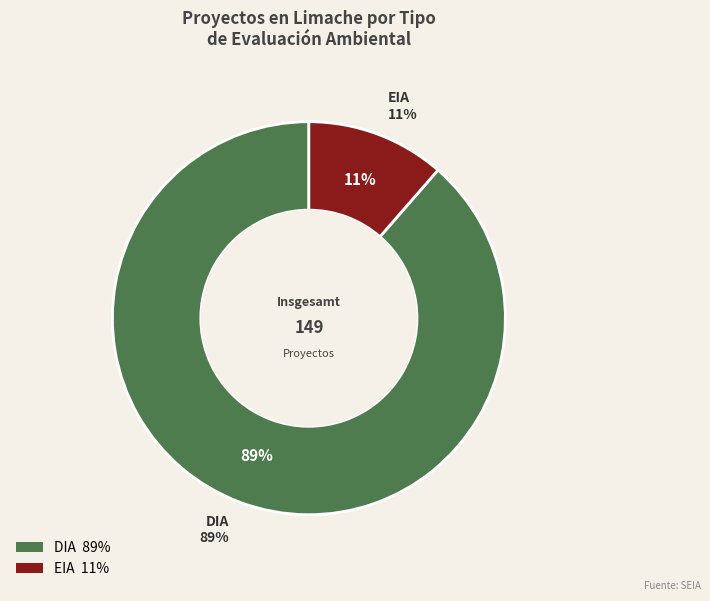

Is there any slice that represents more than half of the pie?

Yes